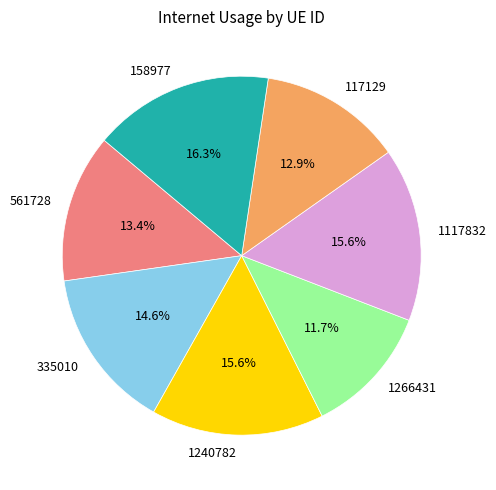

To the nearest percent, what is the combined percentage of 1117832 and 335010?

30%